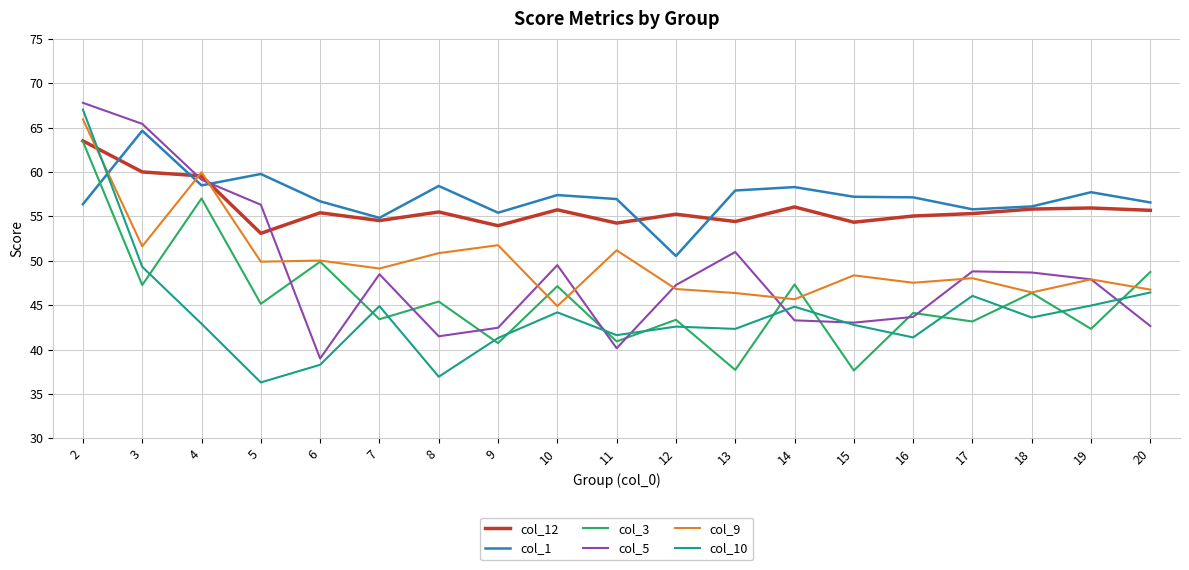

What are all the series names shown in the legend?

col_12, col_1, col_3, col_5, col_9, col_10